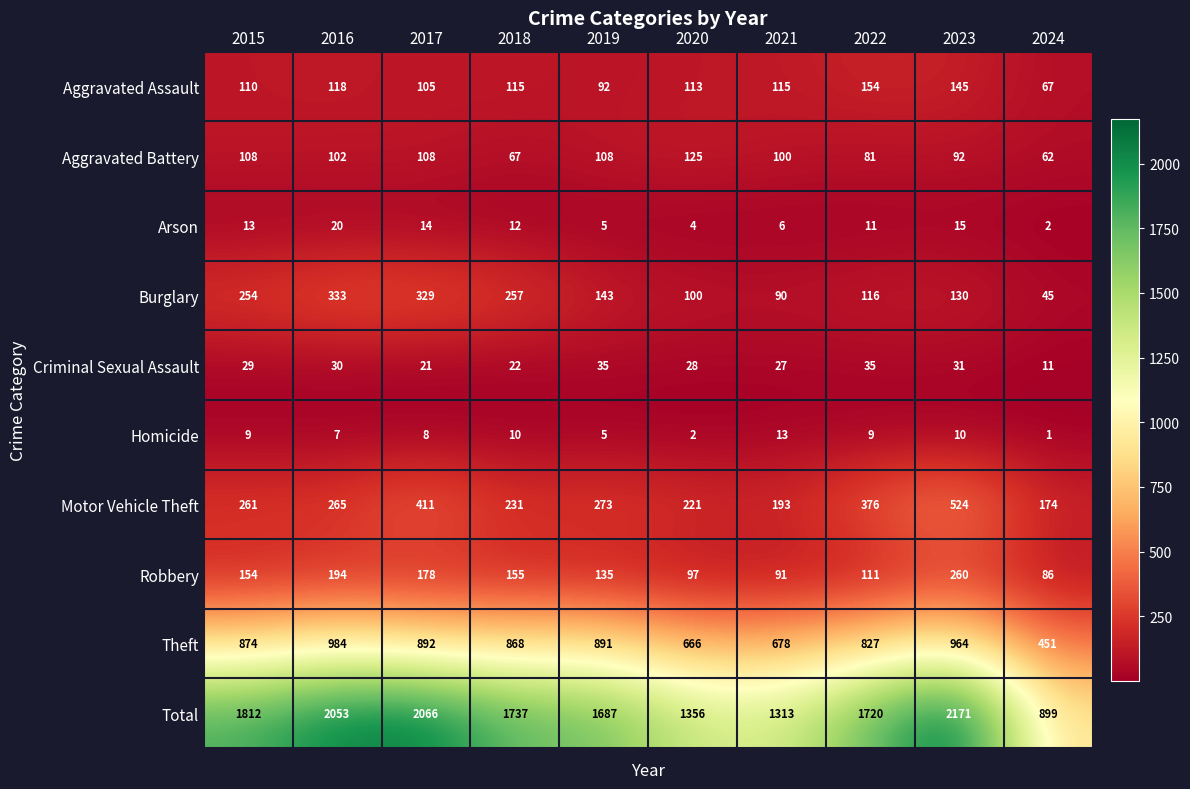

Between 2017 and 2021, which series saw the biggest shift?

Total